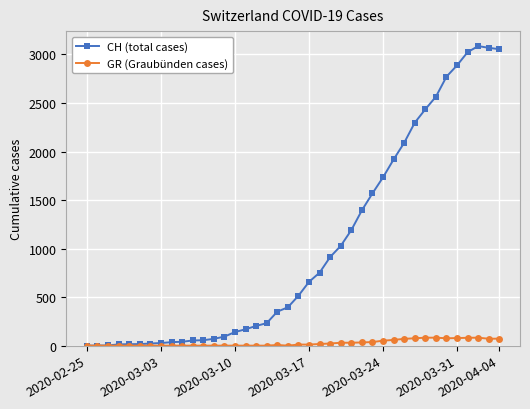

At how many categories does at least one series exceed 2031?

10